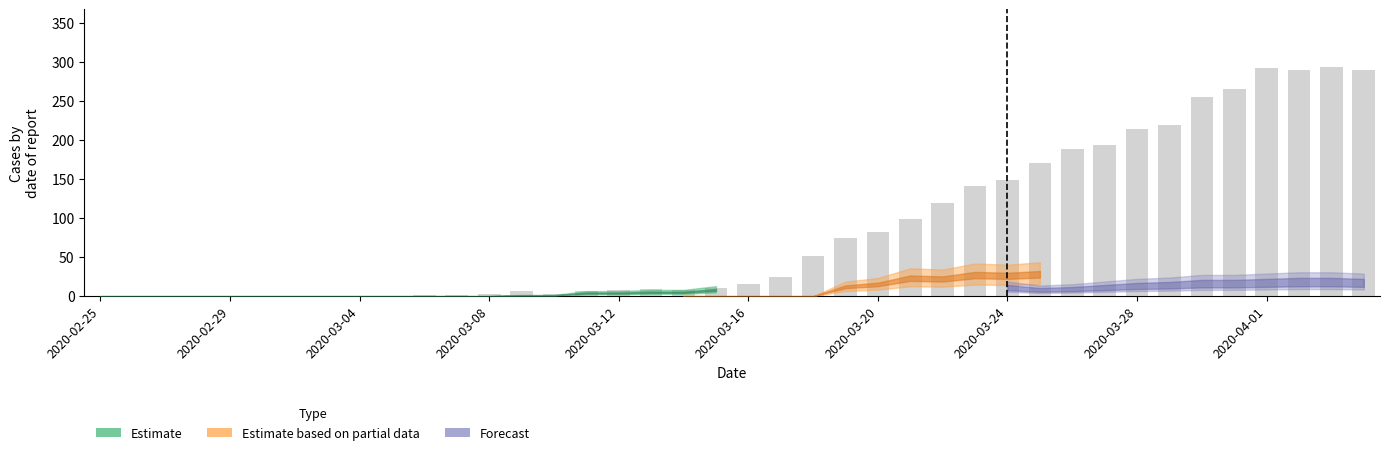

What is the sum of all values?

3488